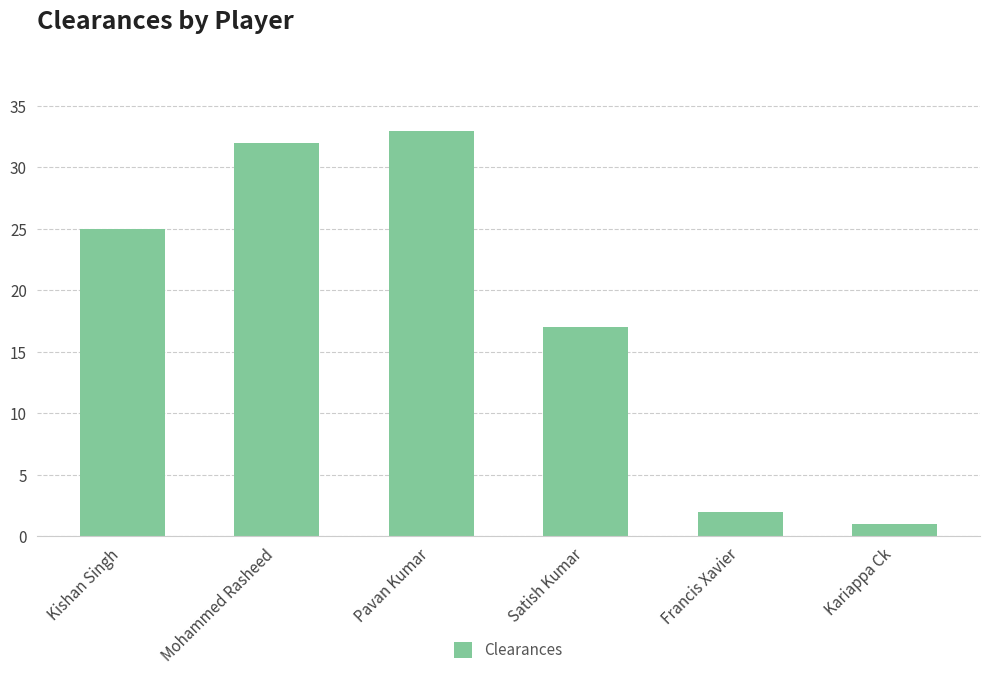

The value at Francis Xavier is 4. True or false?

False